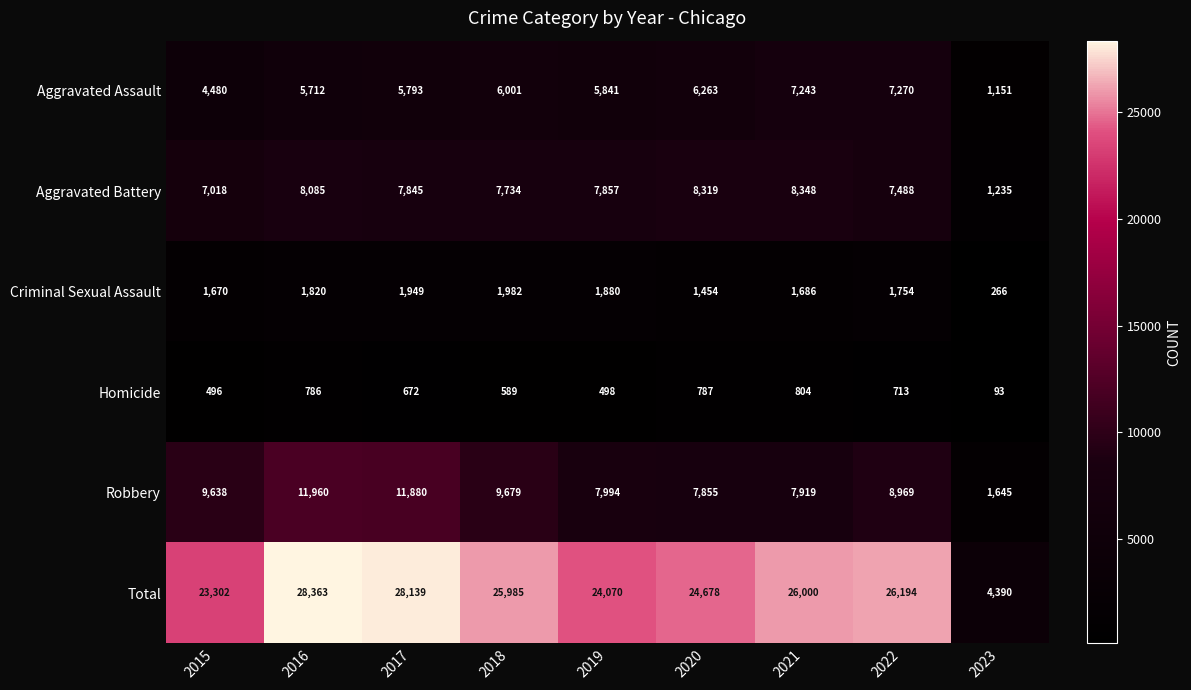

Which series changed the most between 2018 and 2022?

Aggravated Assault